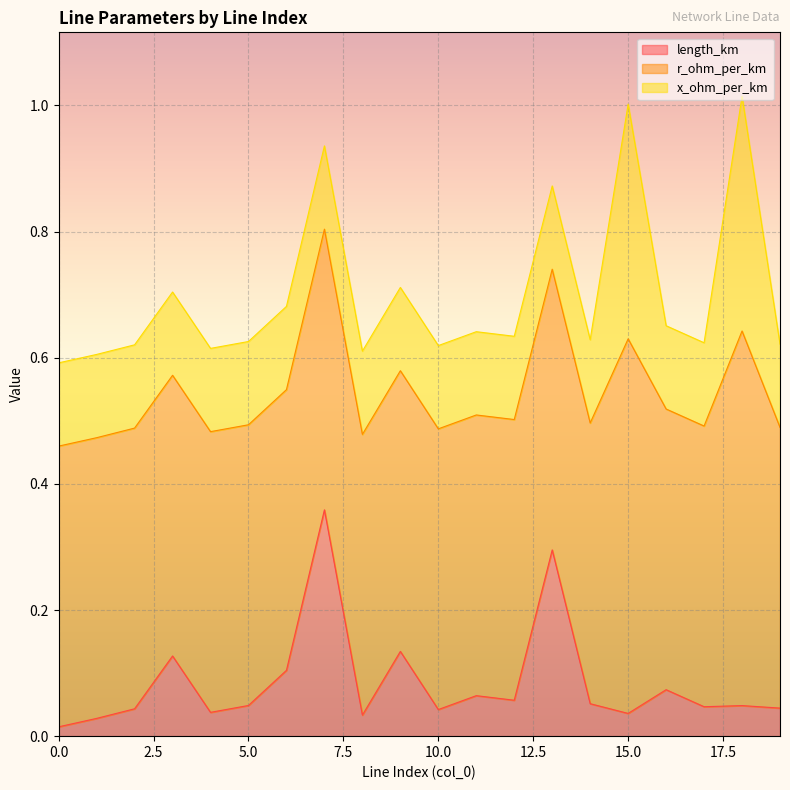

The value of length_km at 7 is 0.4. True or false?

True